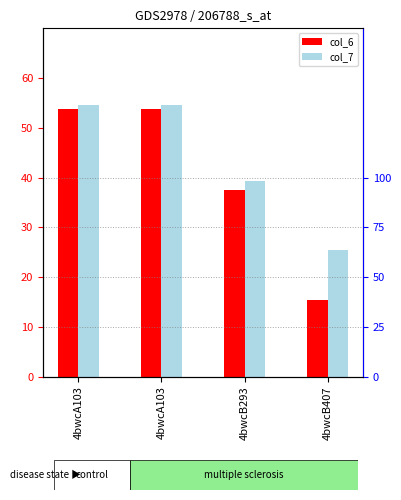

True or false: col_6 has a value of 82.5 at 4bwcA103.

False